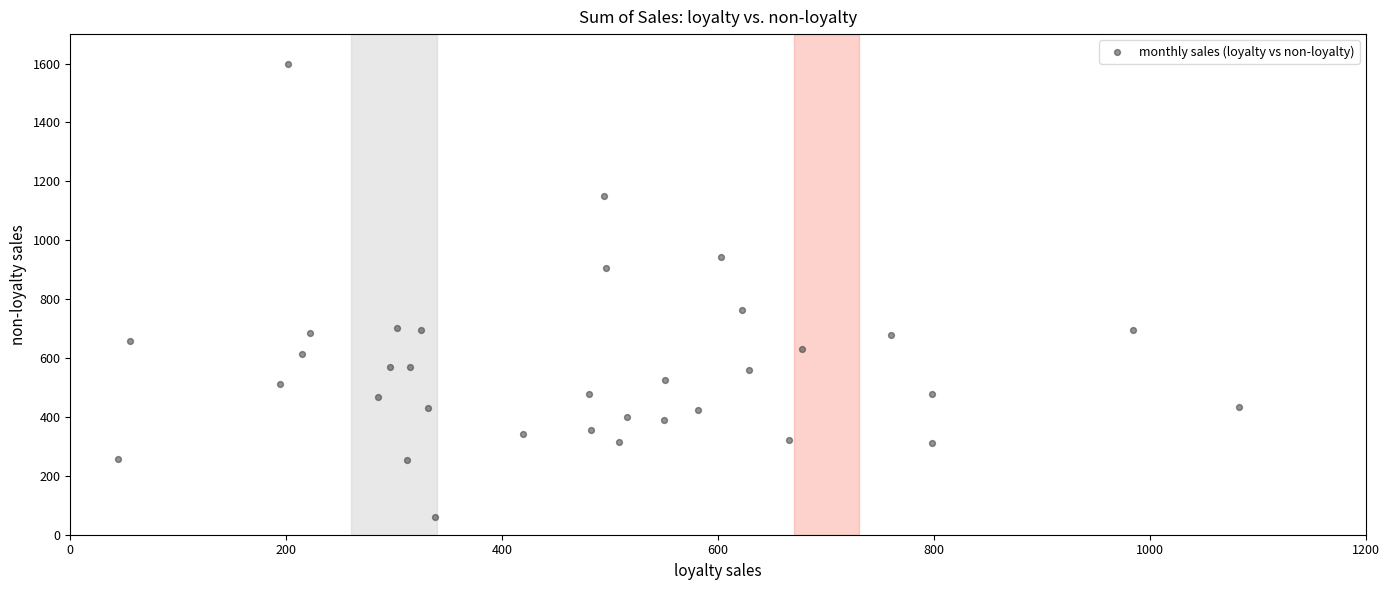

What is the range of Y values (max minus min)?

1536.0